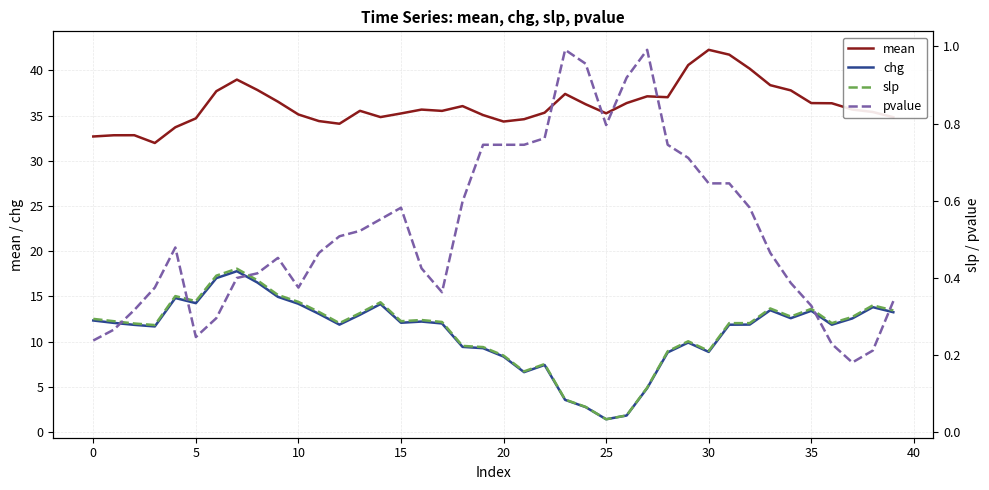

Which series changed the most between 25 and 33?

chg